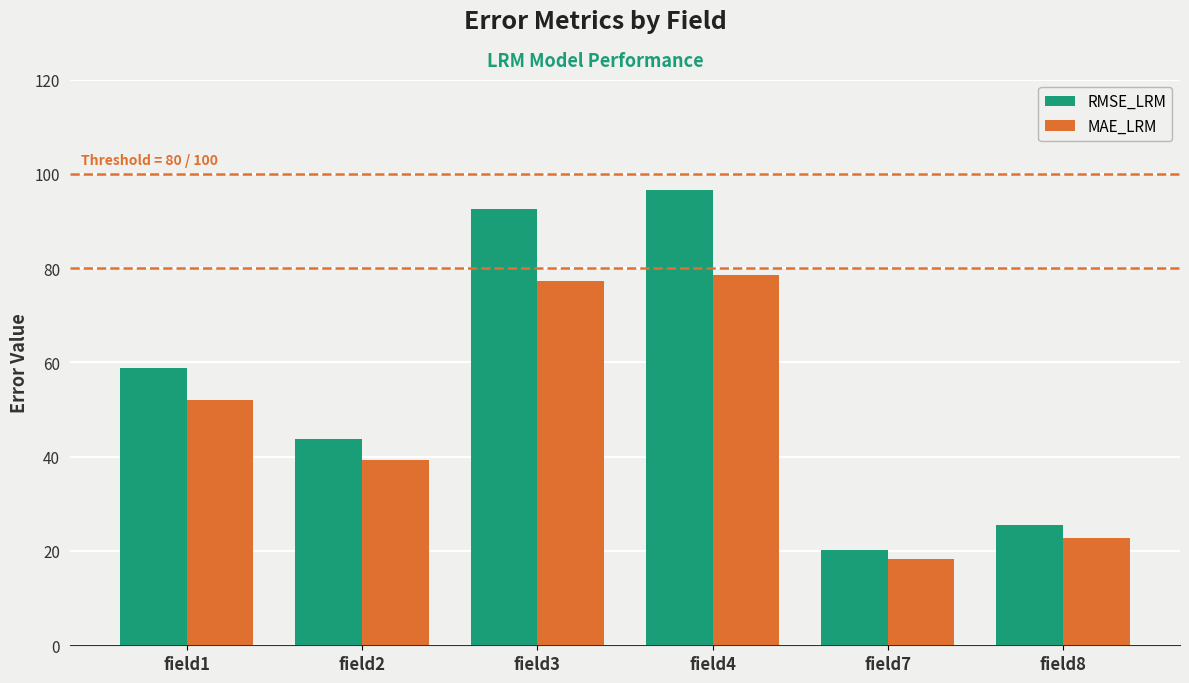

What is the average value of the RMSE_LRM series?

56.2